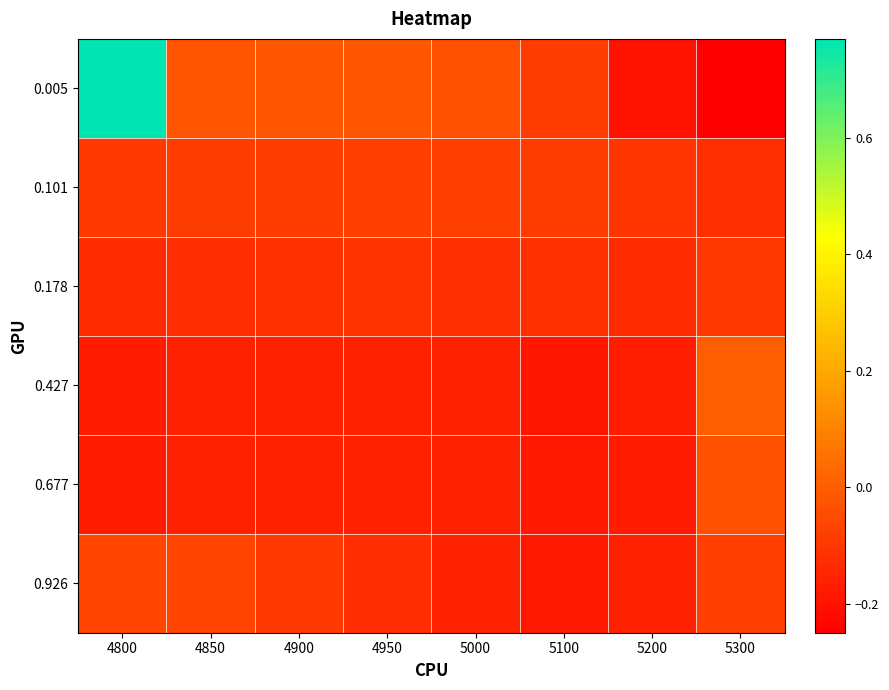

What is the greatest value displayed?

0.8